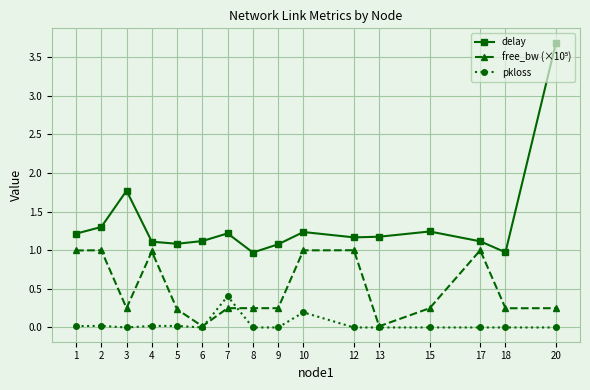

What is the greatest value displayed?

3.7